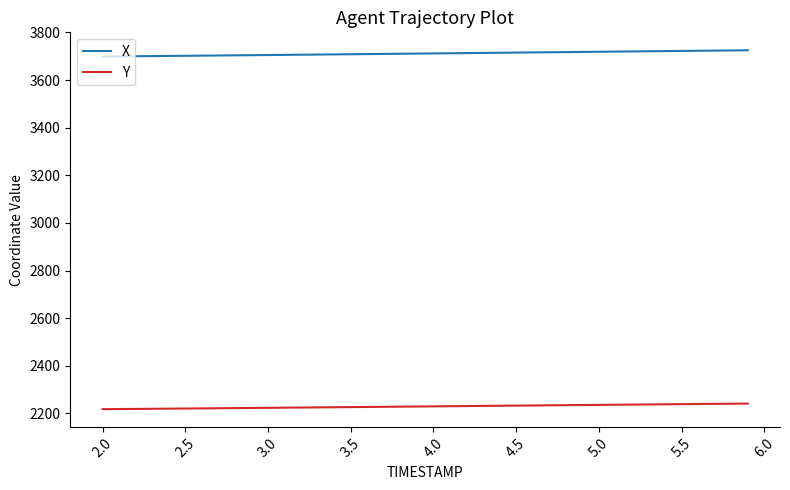

At how many categories does at least one series exceed 3083?

40